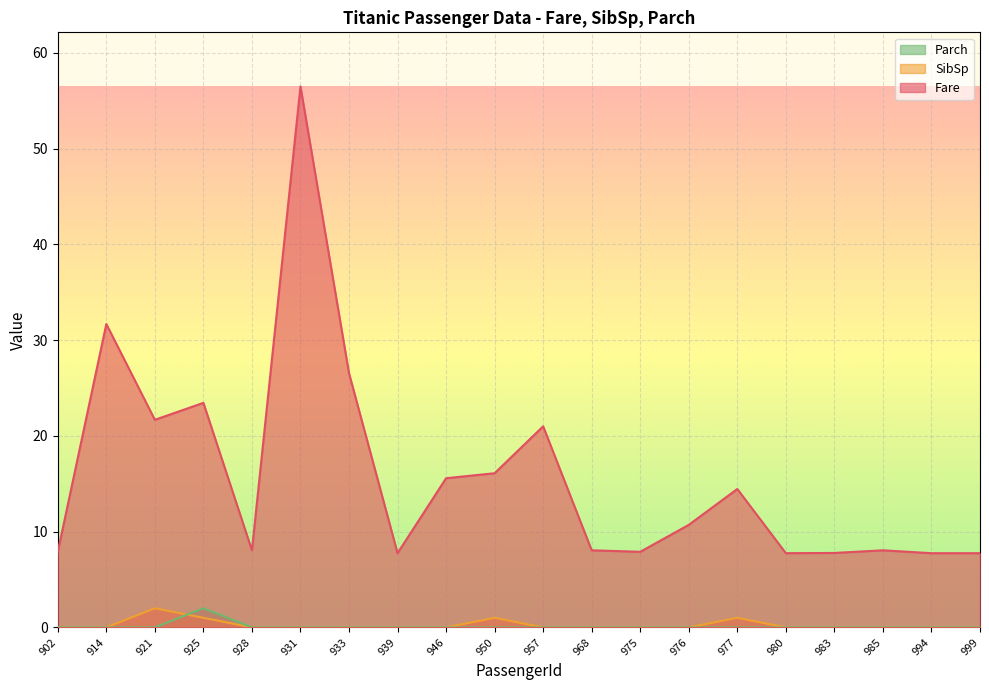

Which category has the lowest value across all series?

902